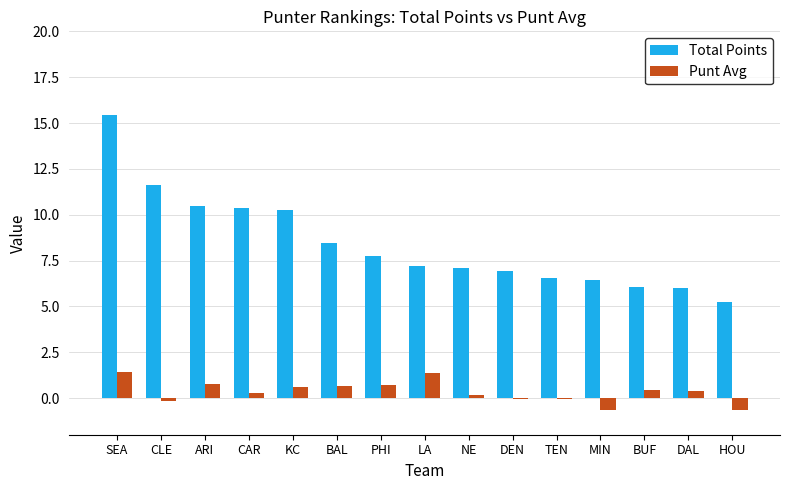

Between SEA and HOU, which series saw the biggest shift?

Total Points